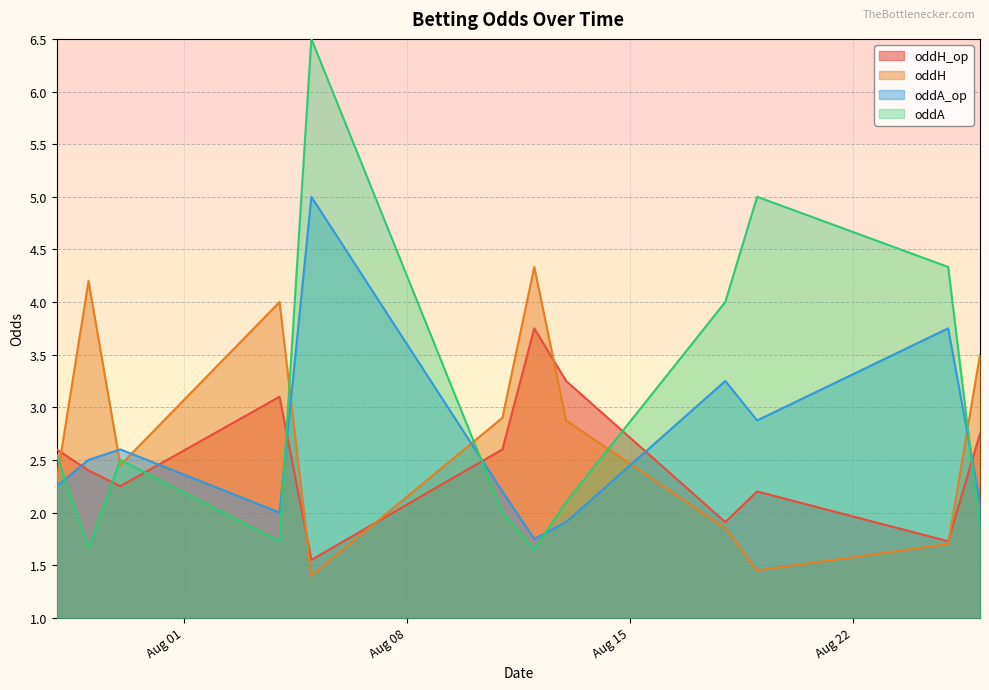

What is the difference between the maximum and minimum values in the oddA_op series?

3.2